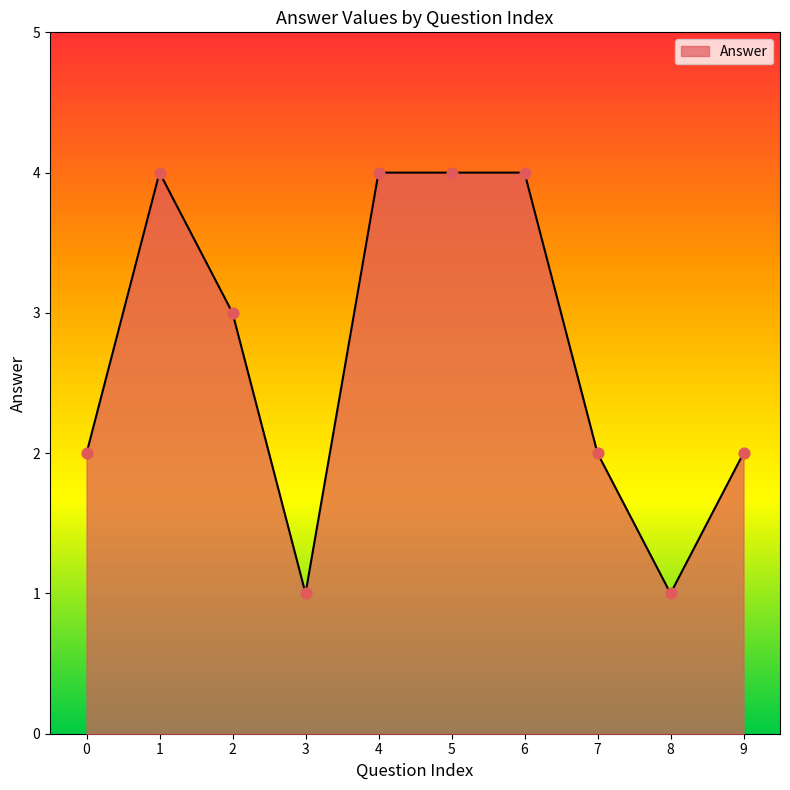

What is the change in value from 2 to 3?

-2